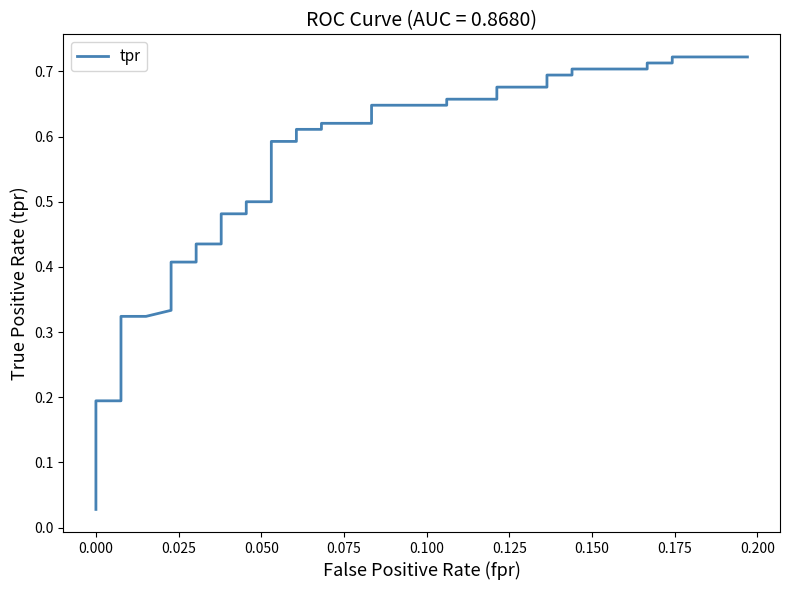

What is the sum of all values?

19.0